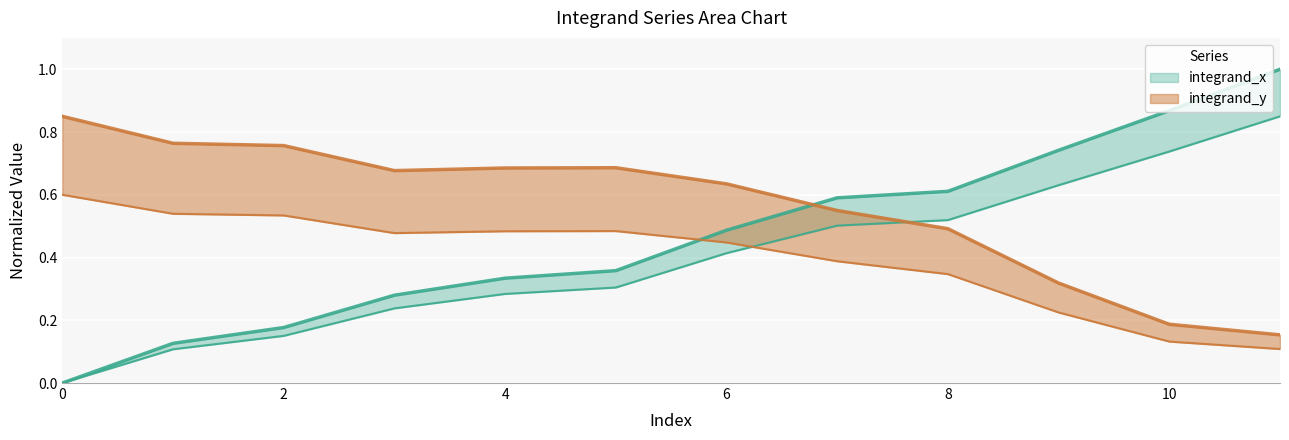

What is the value of the integrand_y point at the 4th from the left?

0.7